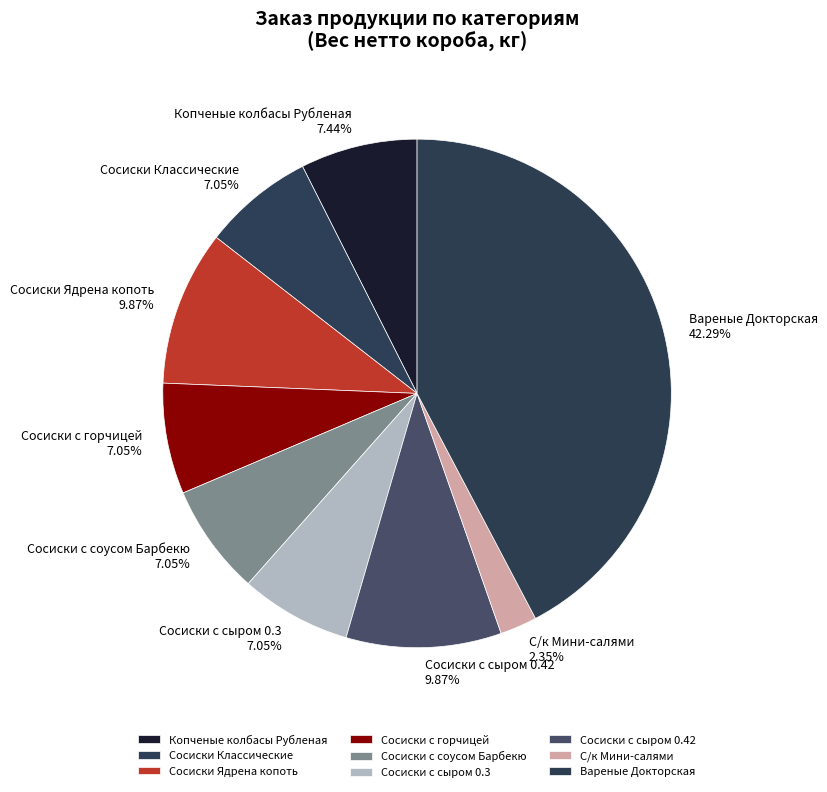

Does Сосиски с горчицей represent more than half of the total?

No